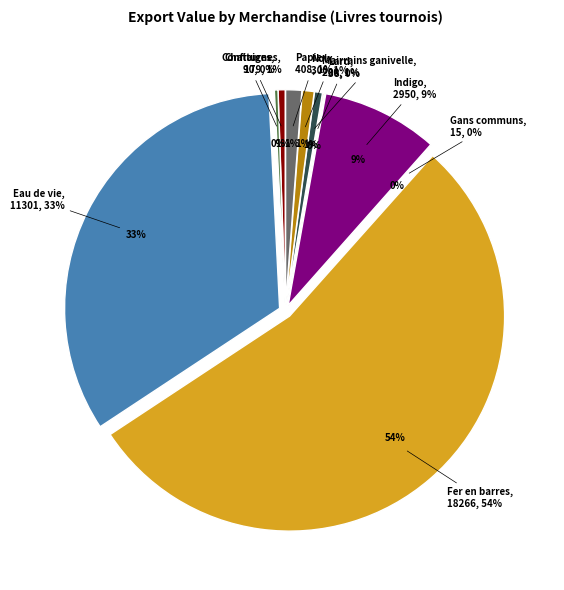

To the nearest percent, what is the difference between the largest and smallest slice percentages?

54%